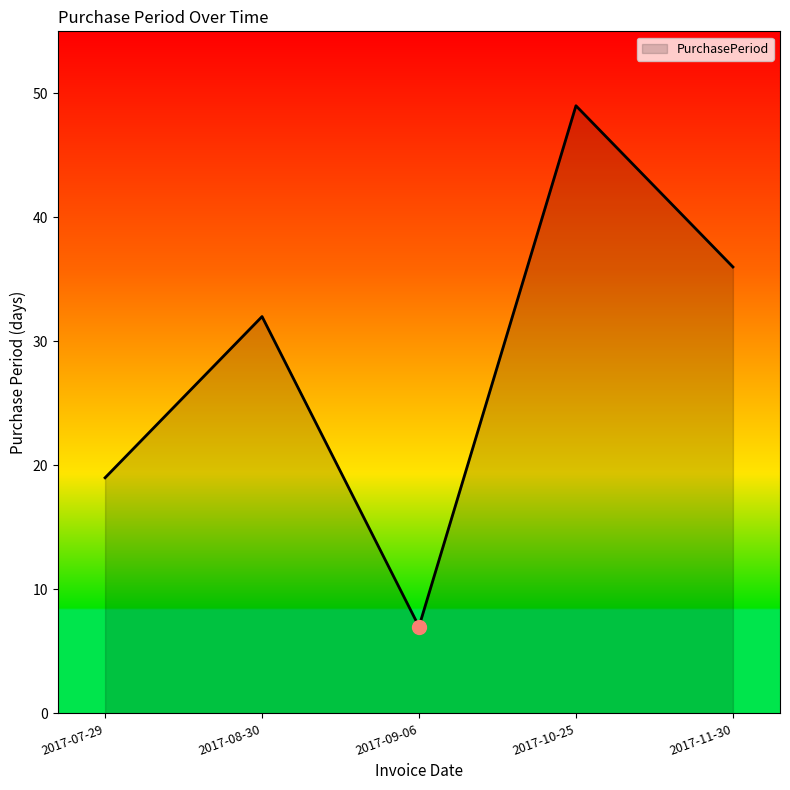

Is it true that the value at 2017-09-06 is 7?

True